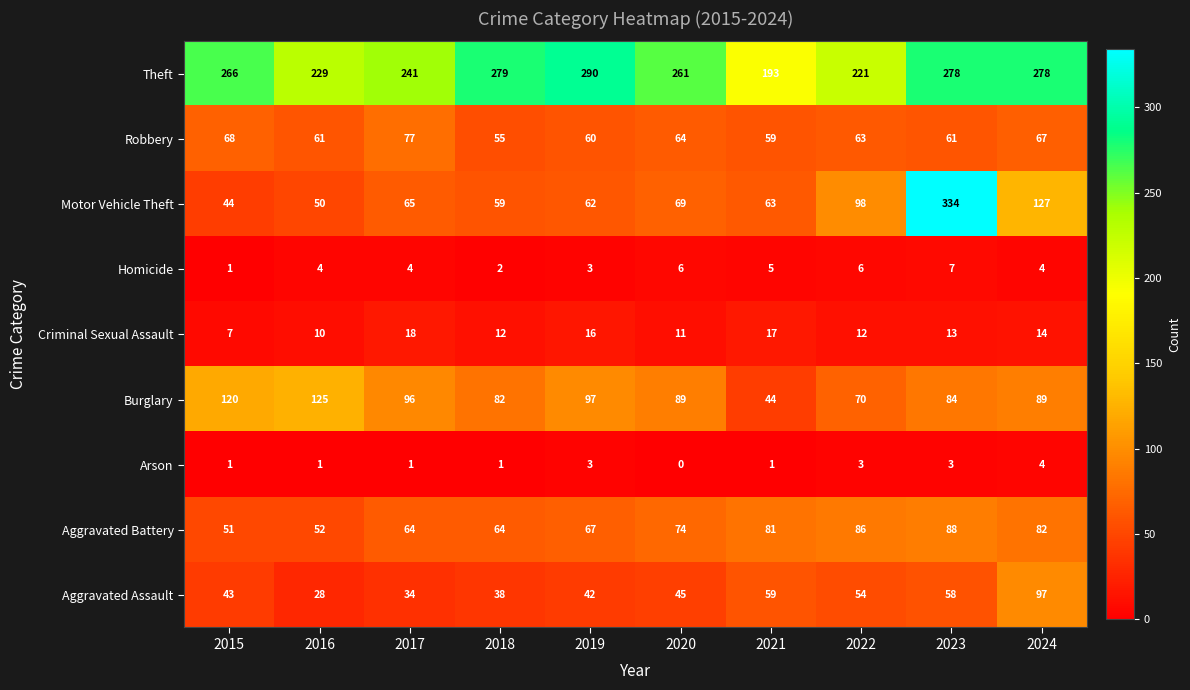

Which series changed the most between 2018 and 2020?

Theft